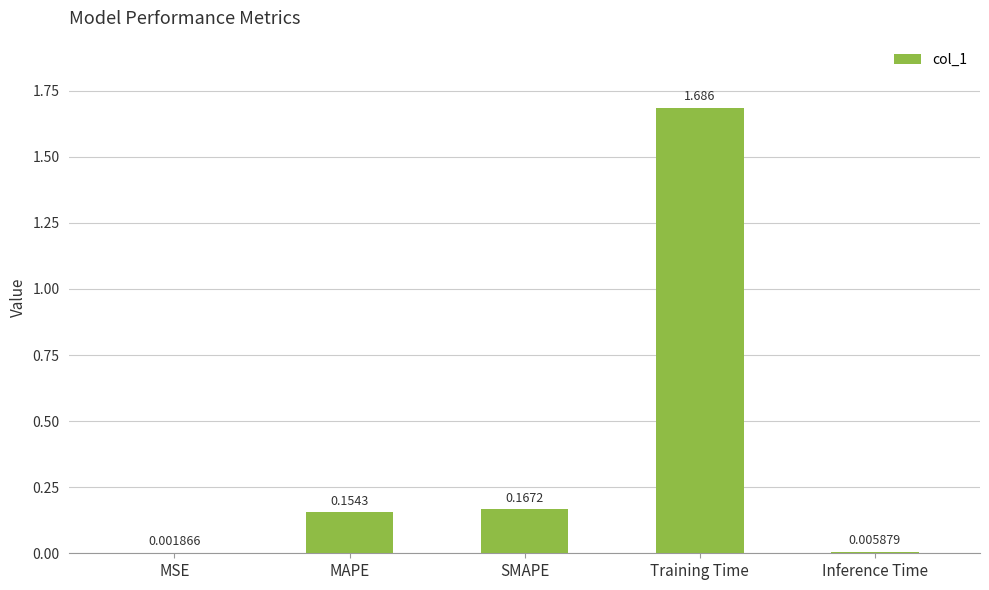

Which label corresponds to the largest value in the chart?

Training Time